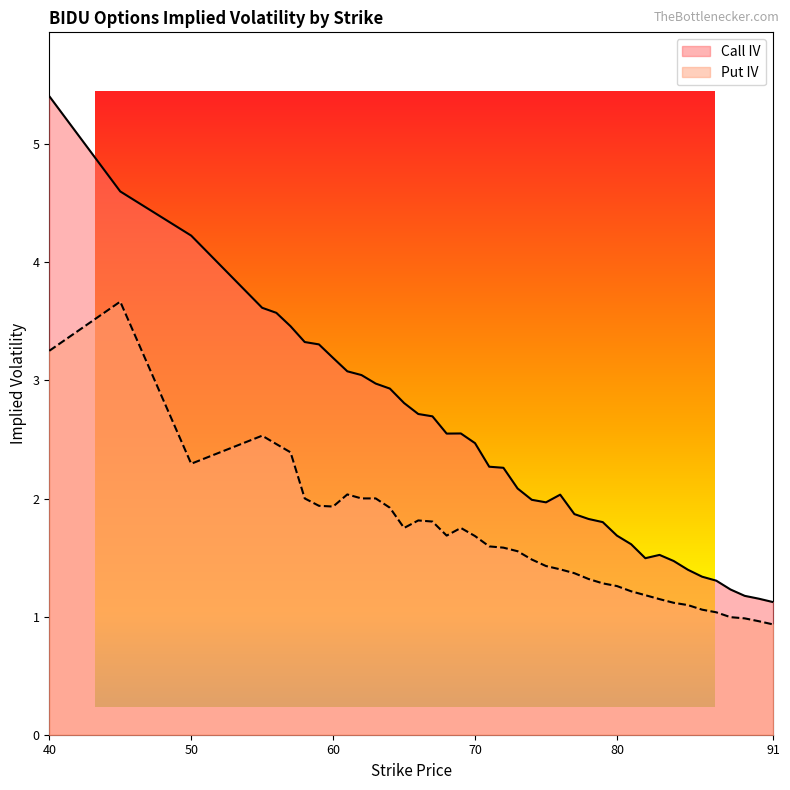

True or false: Put IV and Call IV intersect in this chart.

False